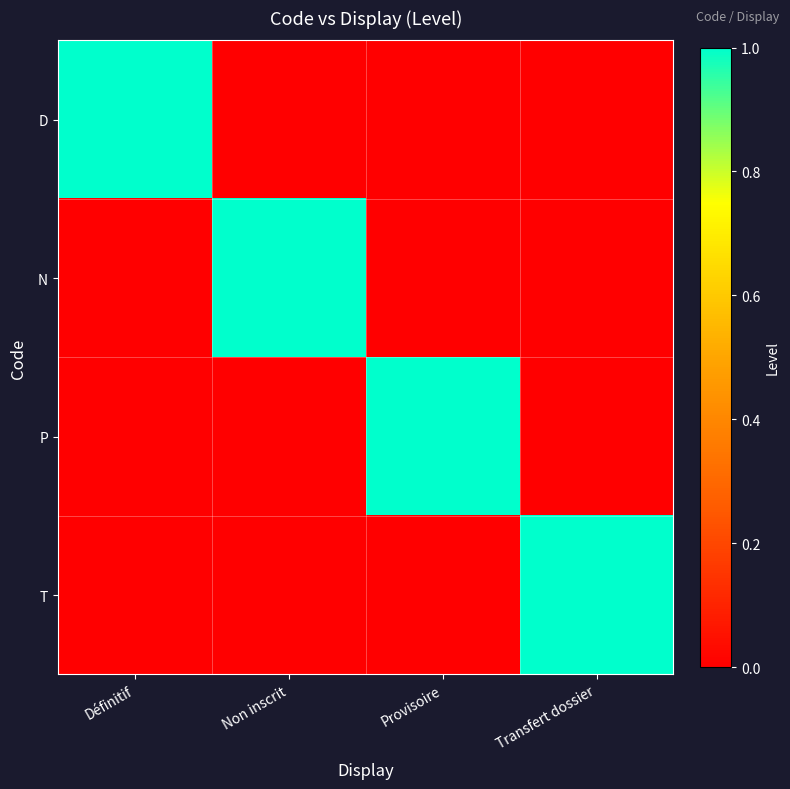

Reading left to right, what are all the values shown in this chart?

D: Définitif=1	Non inscrit=0	Provisoire=0	Transfert dossier=0
N: Définitif=0	Non inscrit=1	Provisoire=0	Transfert dossier=0
P: Définitif=0	Non inscrit=0	Provisoire=1	Transfert dossier=0
T: Définitif=0	Non inscrit=0	Provisoire=0	Transfert dossier=1